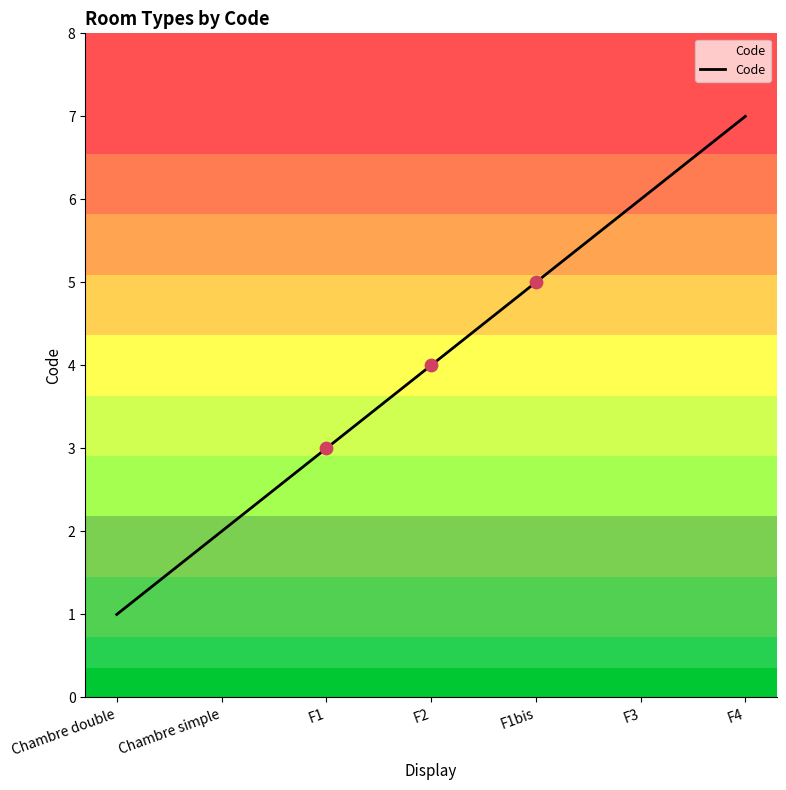

What is the change in value from Chambre simple to F2?

+2